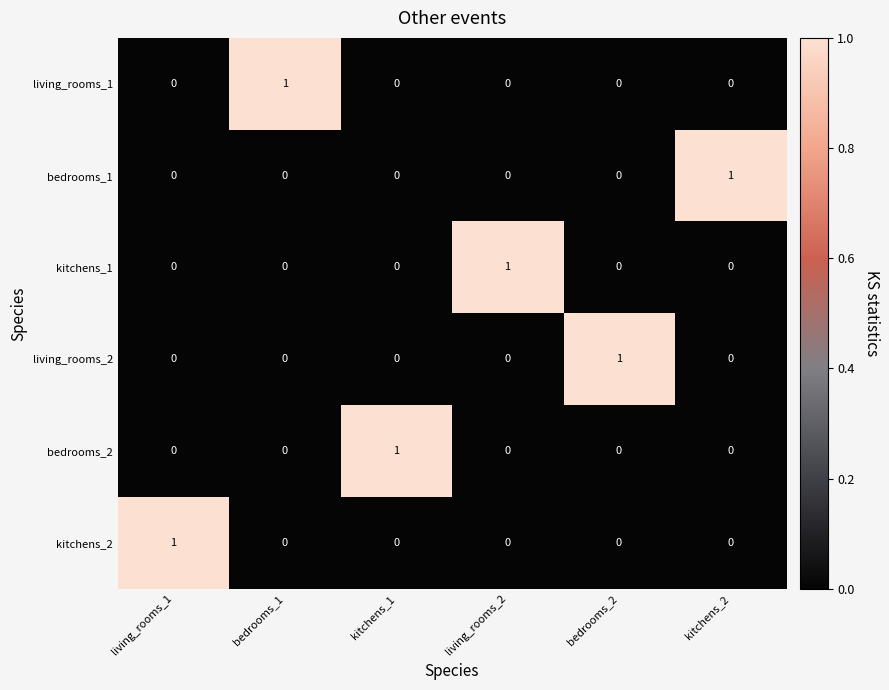

What is the spread (max minus min) of values at kitchens_1?

1